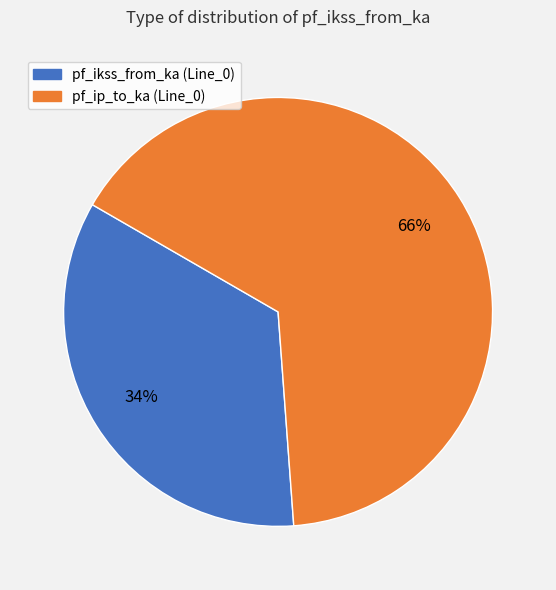

Is there any slice that represents more than half of the pie?

Yes